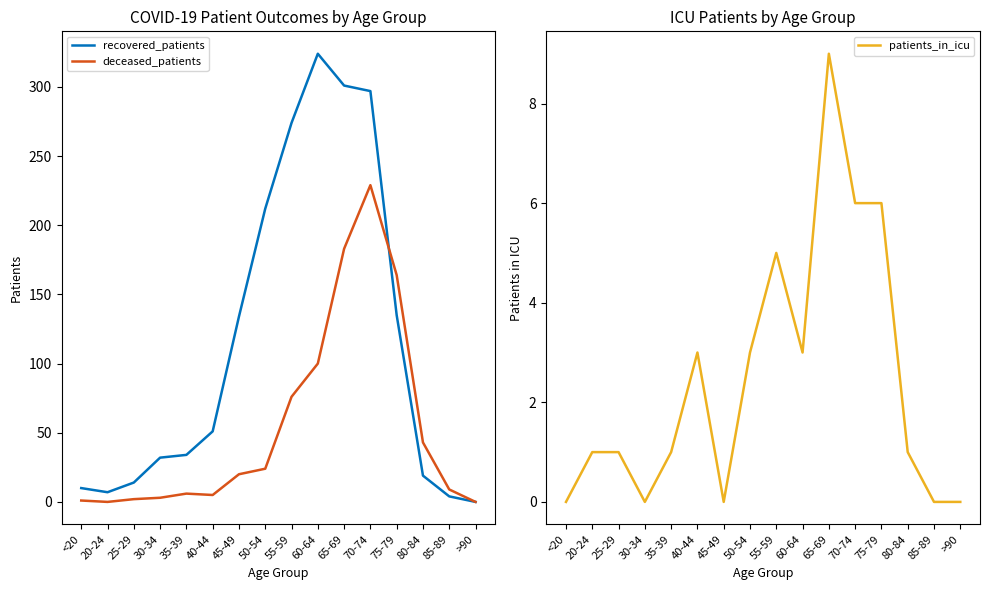

What is the label of the 8th point from the right?

55-59